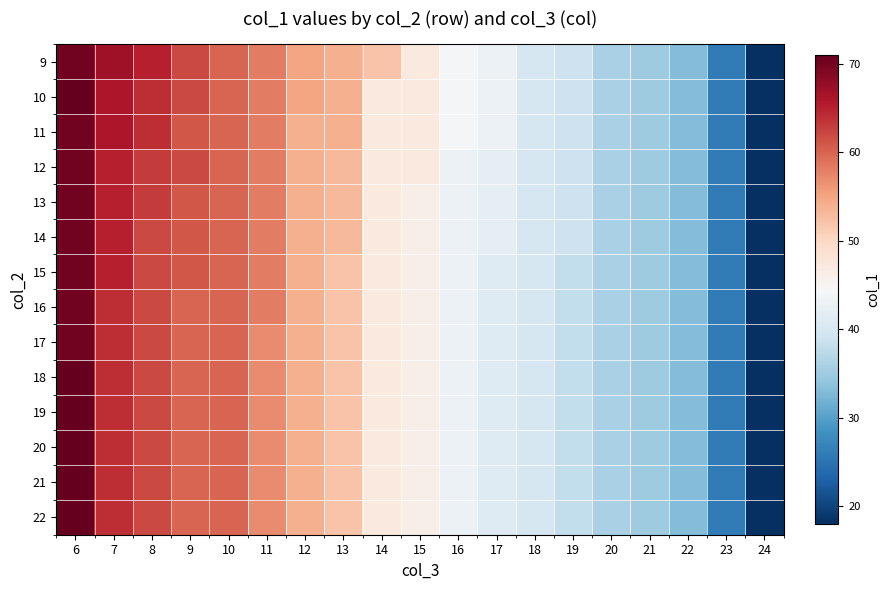

What is the minimum value shown in the chart?

18